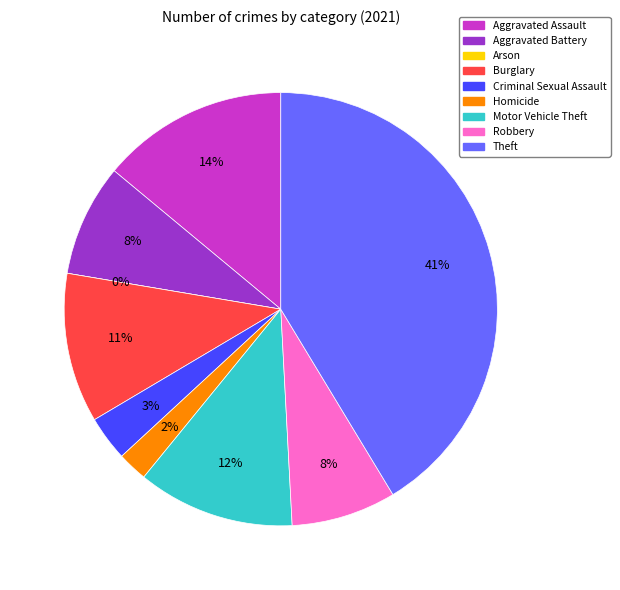

Does any single category account for the majority?

No